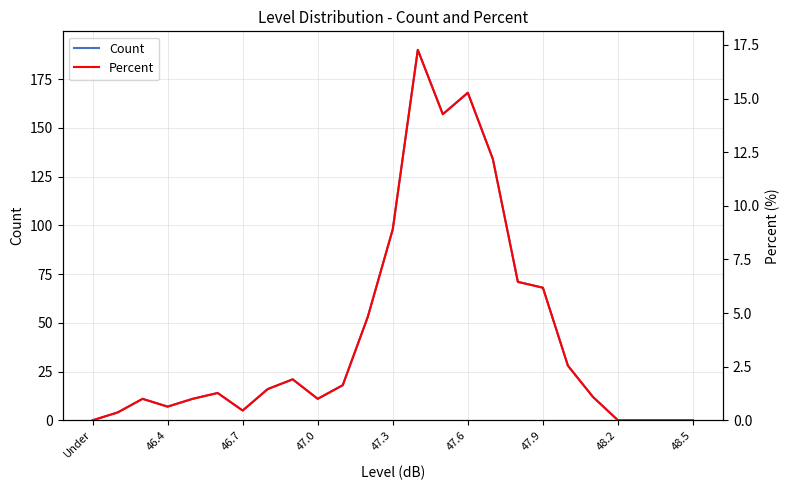

Does the chart display data point markers on the line(s)?

No